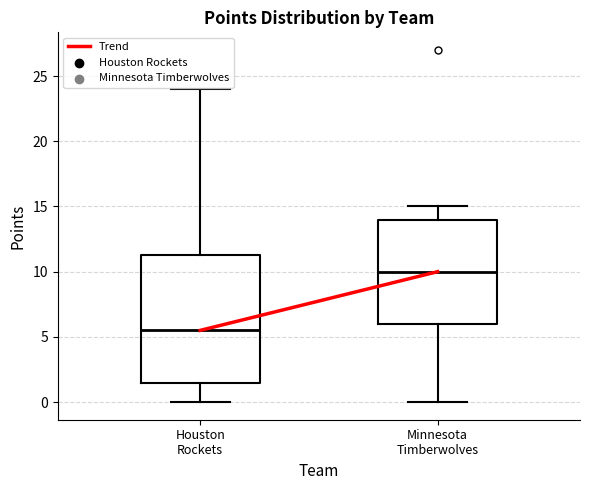

Reading left to right, transcribe this box plot: for each box, give where its median line is, the range the box spans, and where its two whiskers end, as read against the y-axis. The values are not printed on the chart, so give them approximately, as read against the axis.

Houston Rockets: median 5.5, box 1.5 to 11.5, whiskers 0.0 to 24.0
Minnesota Timberwolves: median 10.0, box 6.0 to 14.0, whiskers 0.0 to 15.0